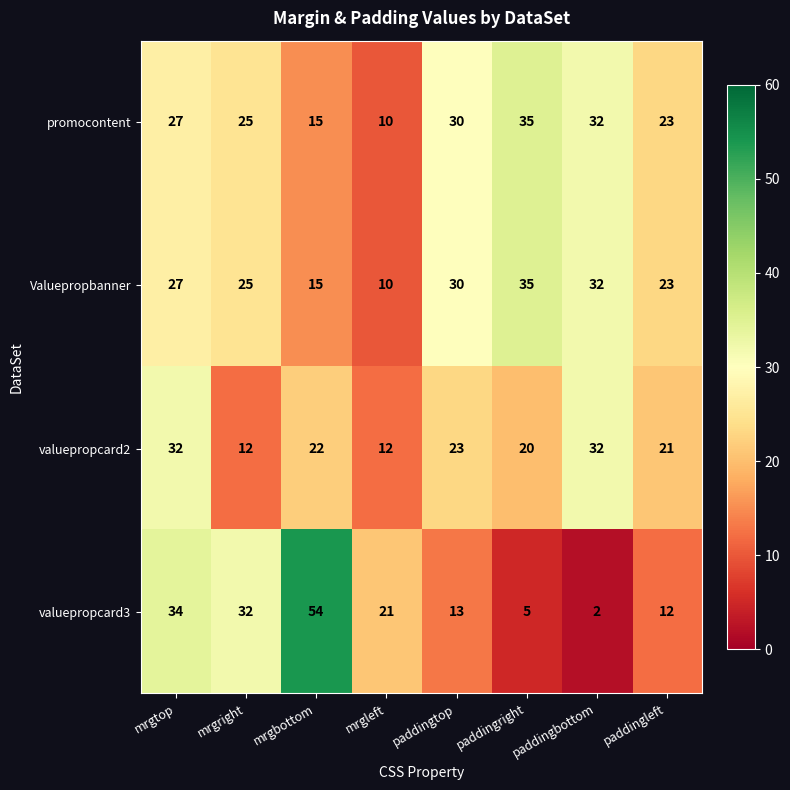

List the labels in order of valuepropcard3 value, smallest first.

paddingbottom, paddingright, paddingleft, paddingtop, mrgleft, mrgright, mrgtop, mrgbottom